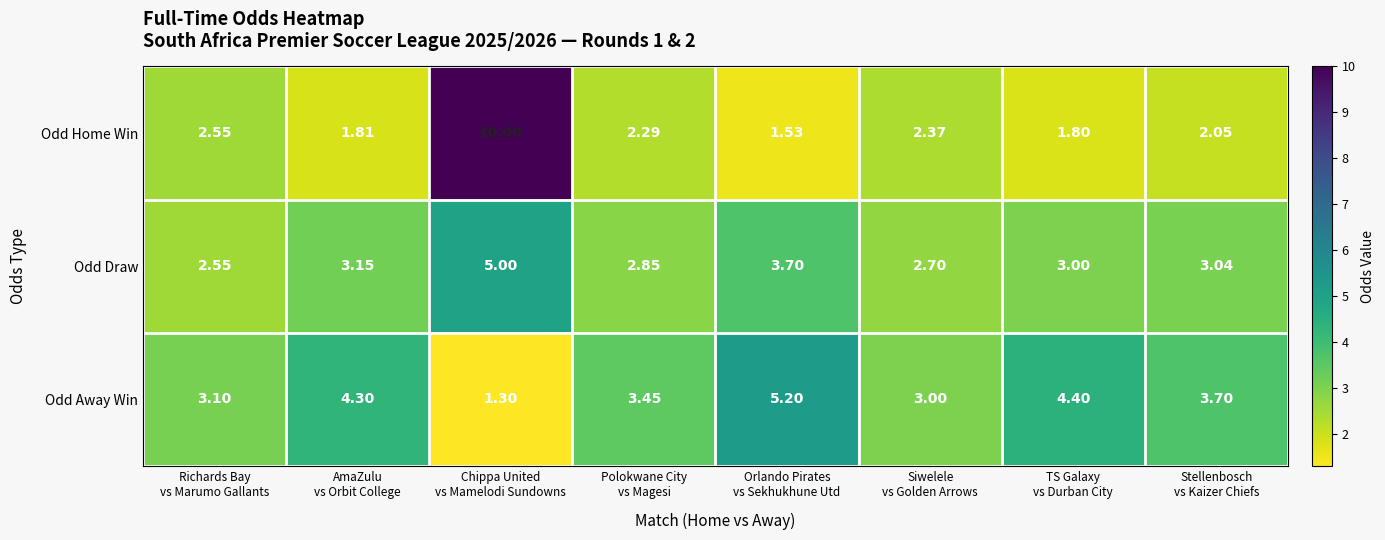

What is the spread (max minus min) of values at TS Galaxy
vs Durban City?

2.6